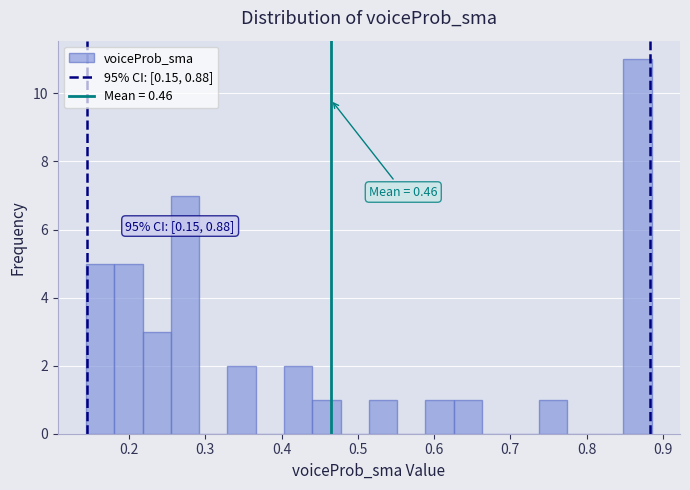

Around what value on the x-axis is the tallest bar? Give the approximate position of its centre, as read against the axis.

0.87